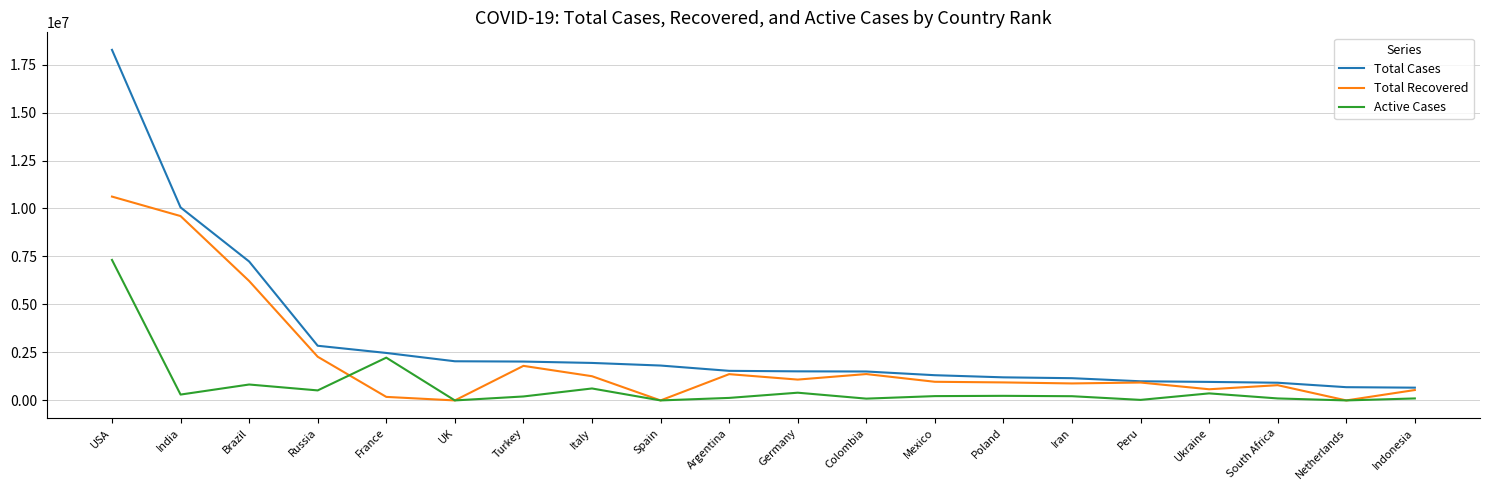

What is the total value across all series at Ukraine?

1912311